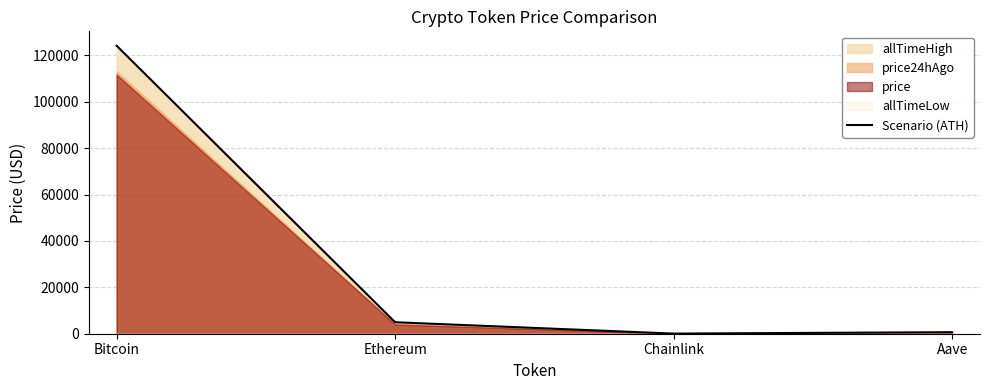

How many data points are less than 4946?

2